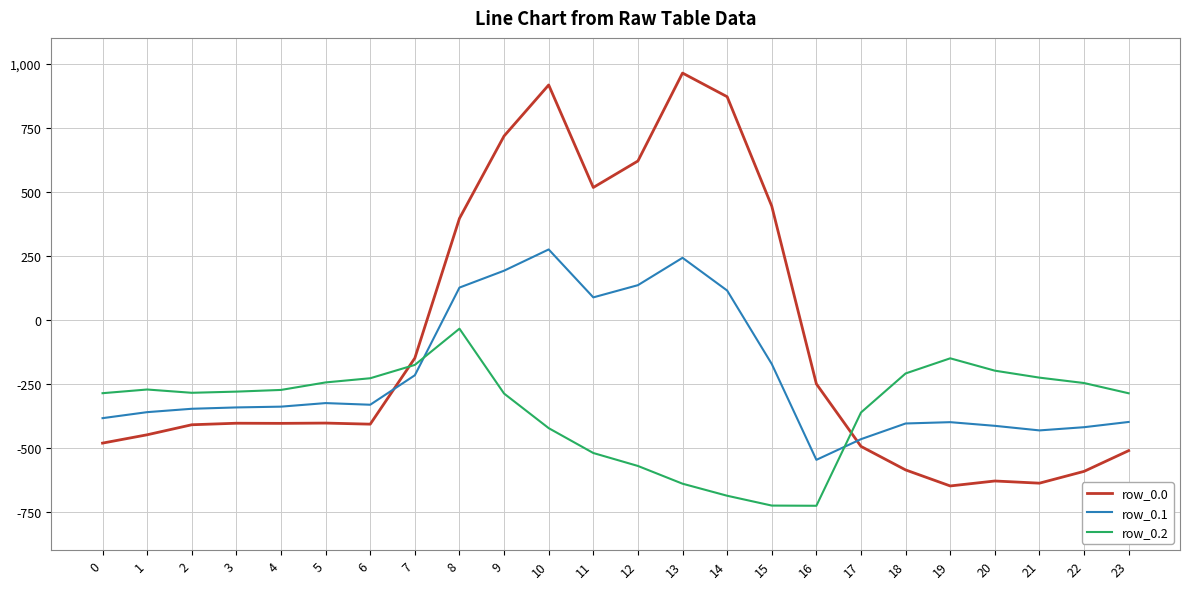

What is the minimum value for row_0.0?

-649.2